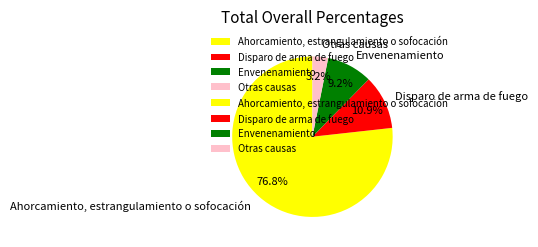

Combined, what portion of the pie is Otras causas and Ahorcamiento, estrangulamiento o sofocación?

79.9%